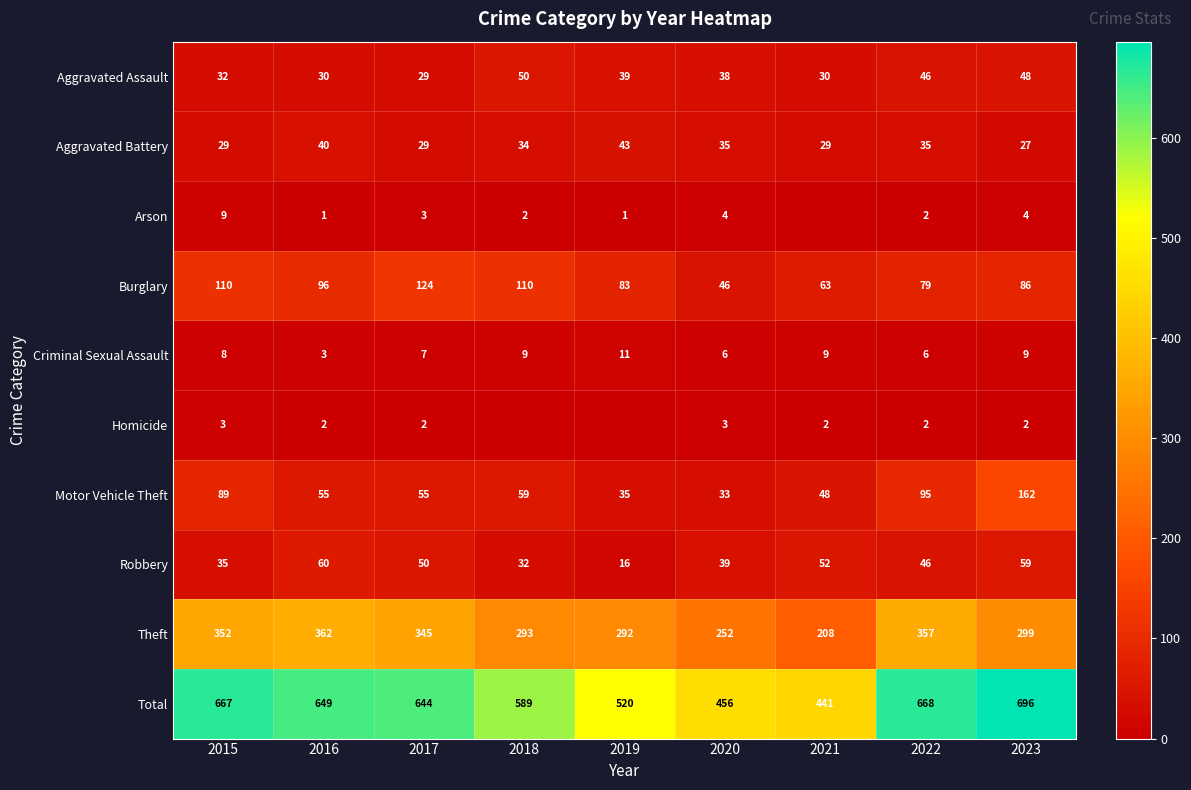

What is the spread (max minus min) of values at 2017?

642